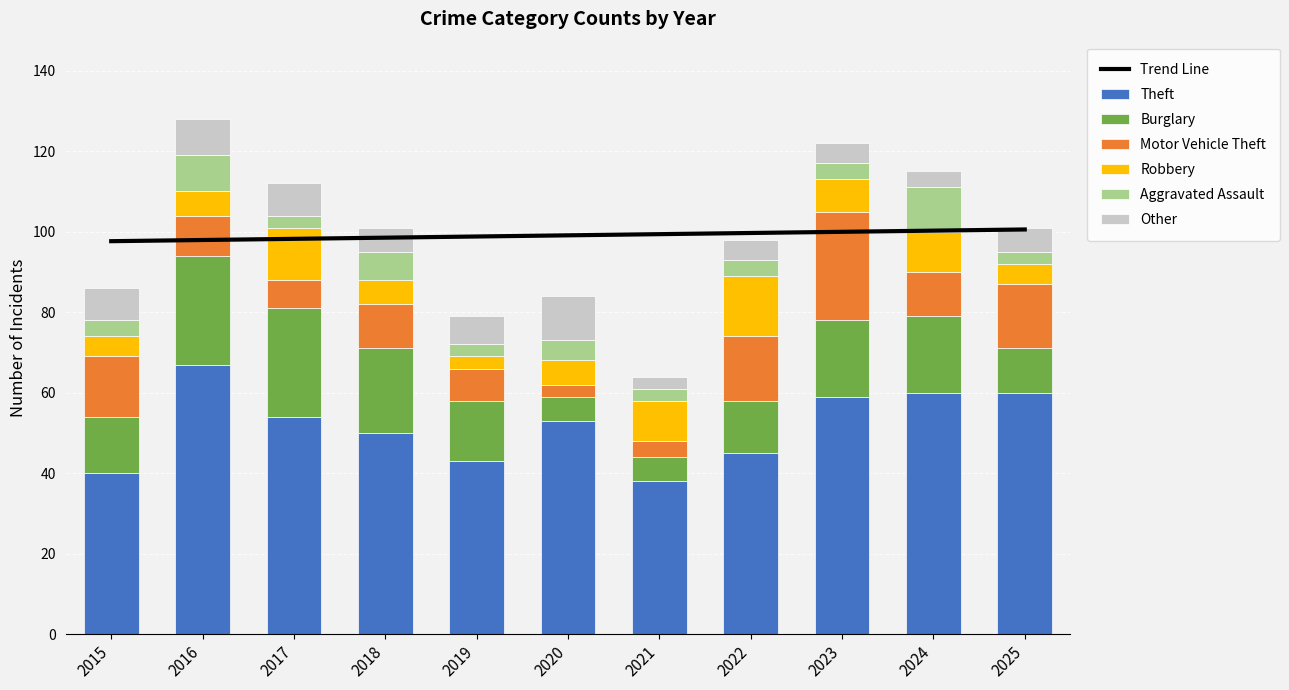

What is the value of the Theft bar at the 3rd from the left?

54